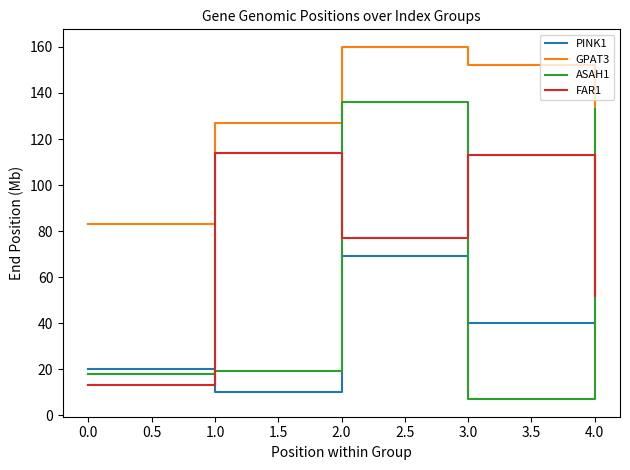

Reading right to left, list all the values displayed in this chart.

PINK1: 4.0=112	3.0=40	2.0=69	1.0=10	0.0=20
GPAT3: 4.0=56	3.0=152	2.0=160	1.0=127	0.0=83
ASAH1: 4.0=133	3.0=7	2.0=136	1.0=19	0.0=18
FAR1: 4.0=52	3.0=113	2.0=77	1.0=114	0.0=13